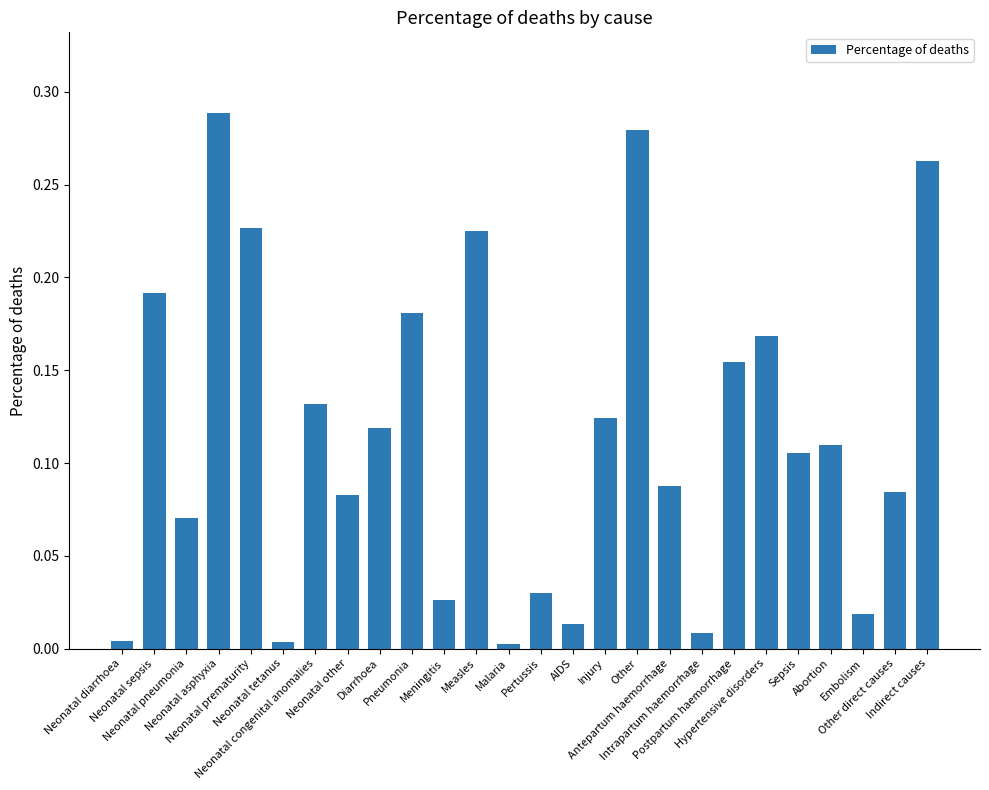

How many distinct data groups are displayed?

1